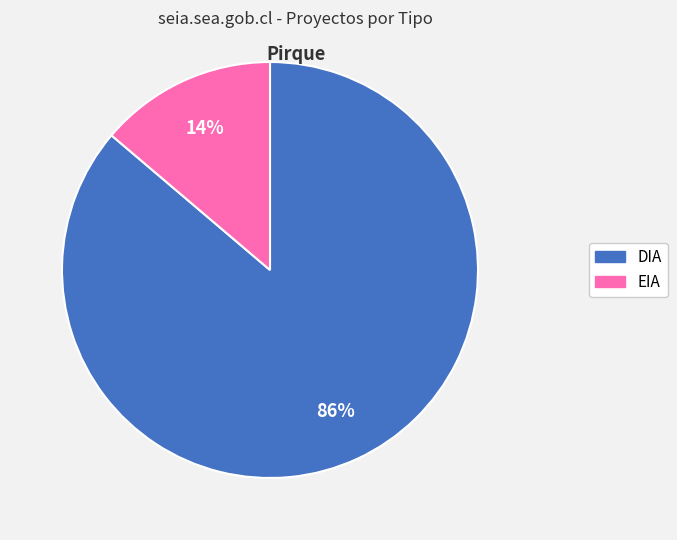

What percentage is the DIA slice, to the nearest percent?

86%